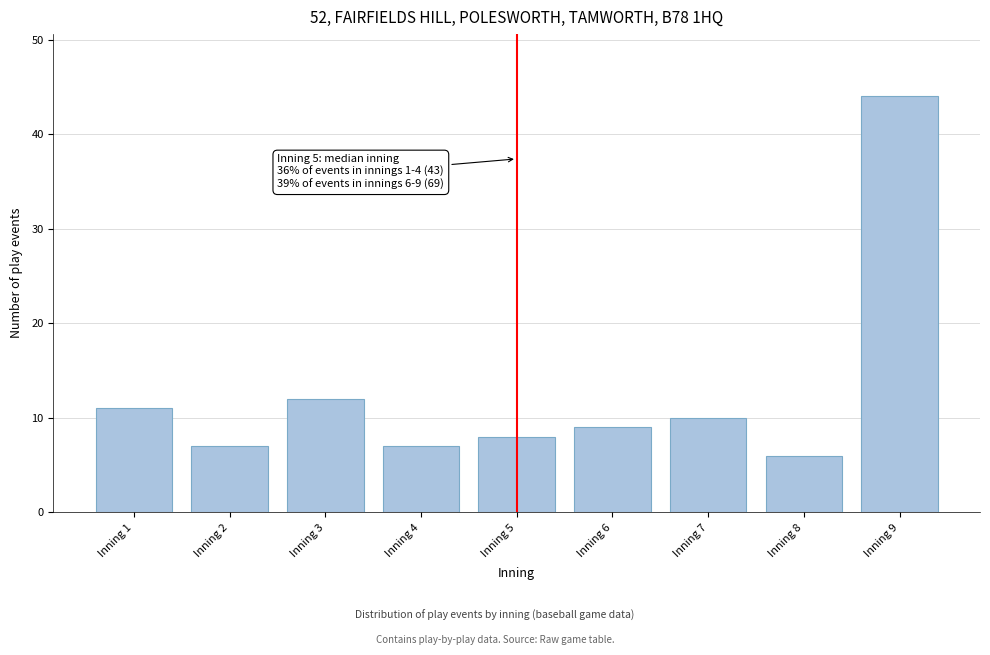

Reading left to right, extract all data points from this chart.

Inning 1=11	Inning 2=7	Inning 3=12	Inning 4=7	Inning 5=8	Inning 6=9	Inning 7=10	Inning 8=6	Inning 9=44